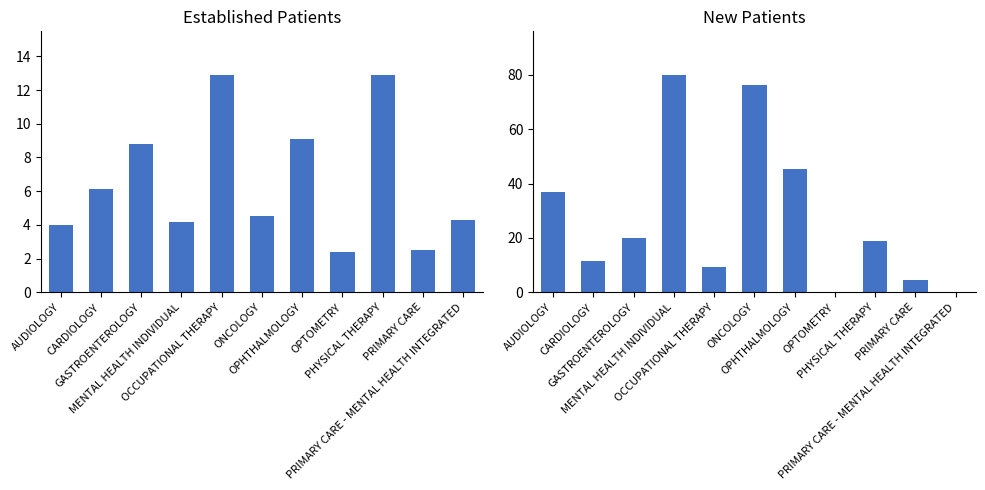

What is the maximum value for NewPatients?

80.0